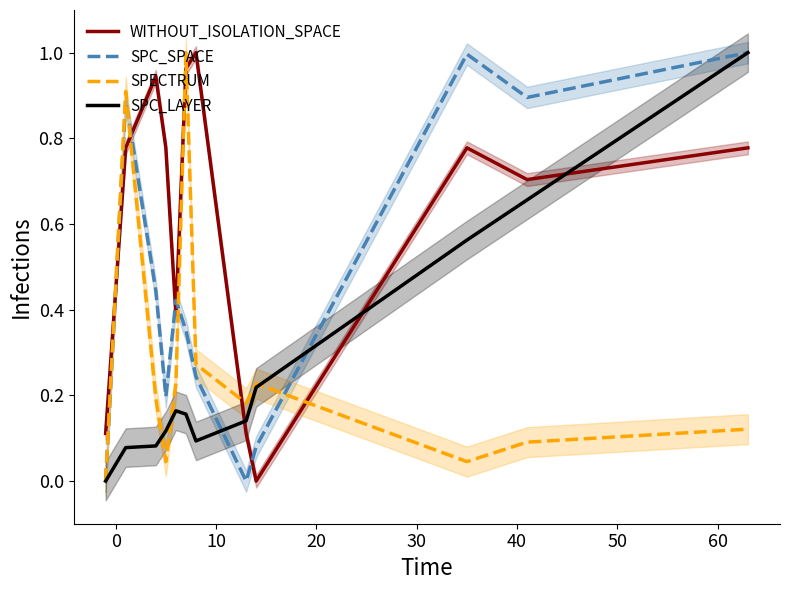

Which series has the largest total across all categories?

WITHOUT_ISOLATION_SPACE